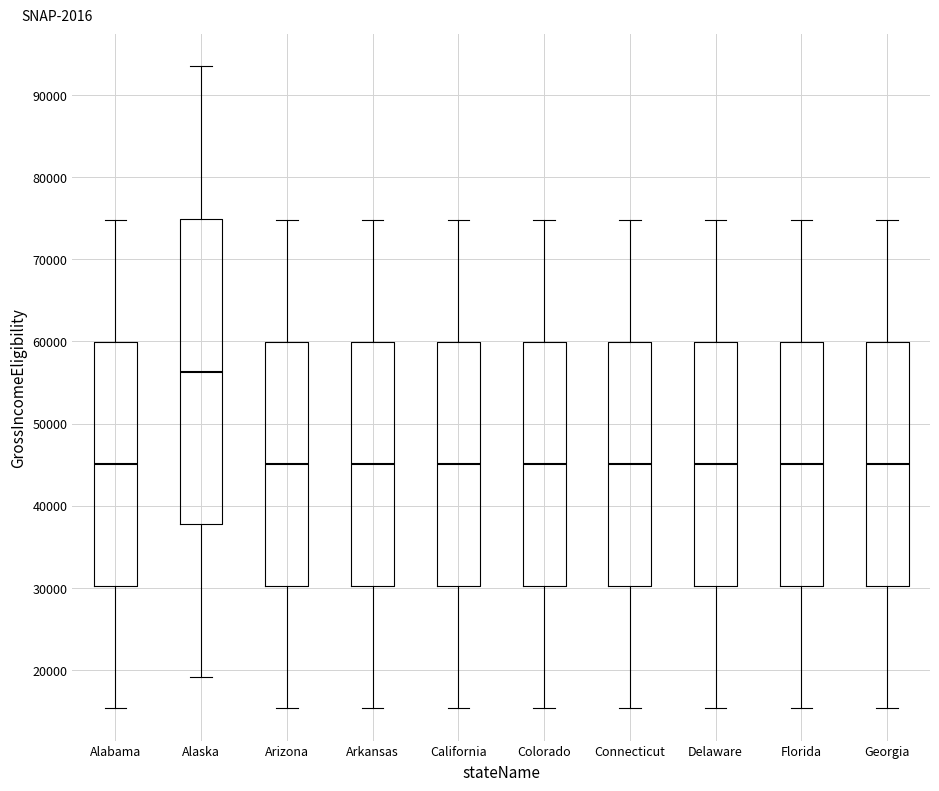

Which box is the tallest, from its lower edge to its upper edge?

Alaska